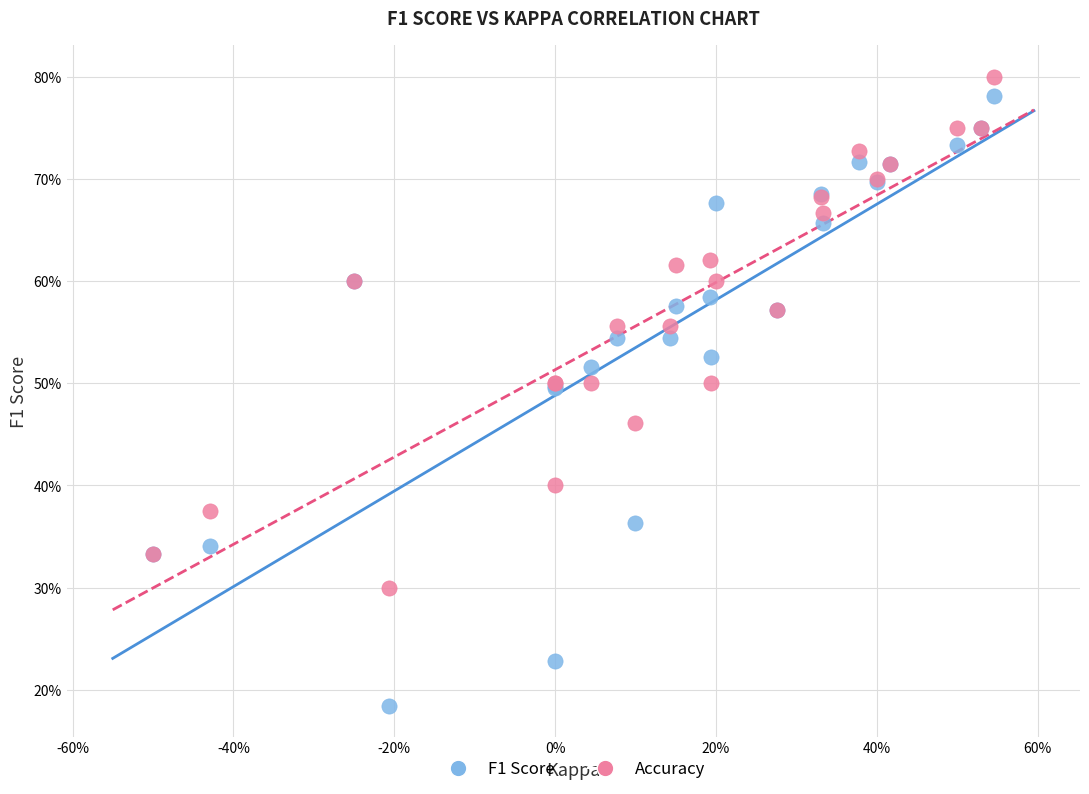

Which series has the largest Y range (max minus min)?

F1 Score